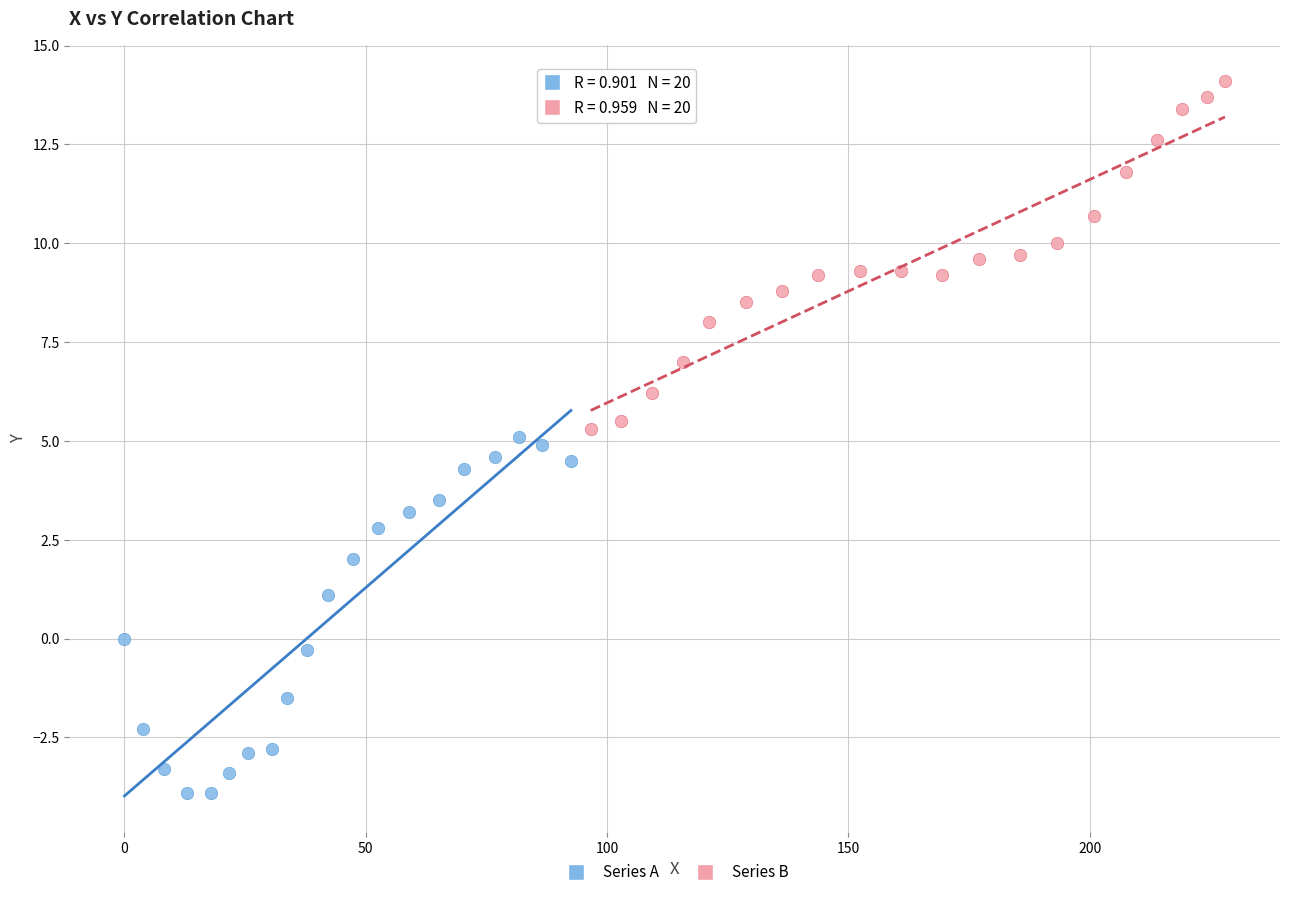

What are all the series names shown in the legend?

Series A, Series B